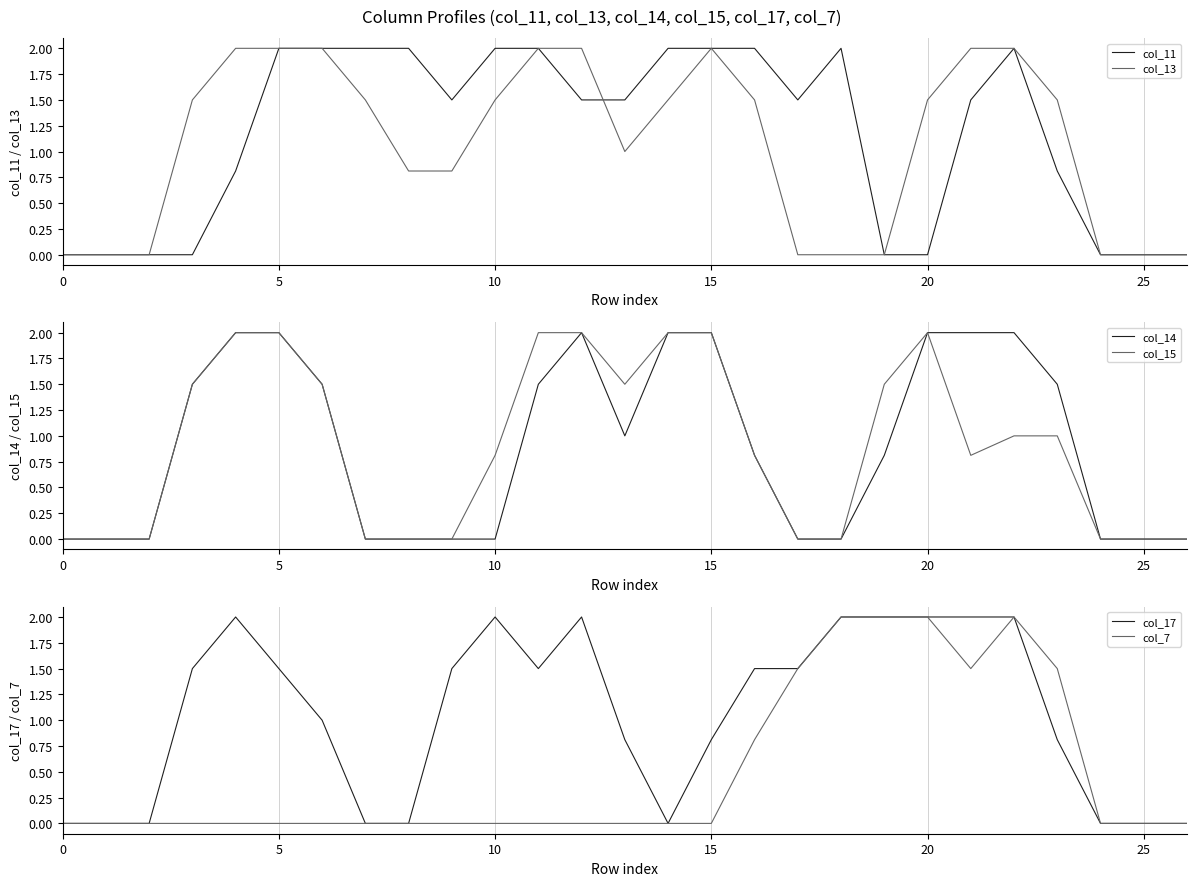

Reading left to right, transcribe all the data shown in this chart.

col_11: 0.0	0.0	0.0	0.0	0.8	2.0	2.0	2.0	2.0	1.5	2.0	2.0	1.5	1.5	2.0	2.0	2.0	1.5	2.0	0.0	0.0	1.5	2.0	0.8	0.0	0.0	0.0
col_13: 0.0	0.0	0.0	1.5	2.0	2.0	2.0	1.5	0.8	0.8	1.5	2.0	2.0	1.0	1.5	2.0	1.5	0.0	0.0	0.0	1.5	2.0	2.0	1.5	0.0	0.0	0.0
col_14: 0.0	0.0	0.0	1.5	2.0	2.0	1.5	0.0	0.0	0.0	0.0	1.5	2.0	1.0	2.0	2.0	0.8	0.0	0.0	0.8	2.0	2.0	2.0	1.5	0.0	0.0	0.0
col_15: 0.0	0.0	0.0	1.5	2.0	2.0	1.5	0.0	0.0	0.0	0.8	2.0	2.0	1.5	2.0	2.0	0.8	0.0	0.0	1.5	2.0	0.8	1.0	1.0	0.0	0.0	0.0
col_17: 0.0	0.0	0.0	1.5	2.0	1.5	1.0	0.0	0.0	1.5	2.0	1.5	2.0	0.8	0.0	0.8	1.5	1.5	2.0	2.0	2.0	2.0	2.0	0.8	0.0	0.0	0.0
col_7: 0.0	0.0	0.0	0.0	0.0	0.0	0.0	0.0	0.0	0.0	0.0	0.0	0.0	0.0	0.0	0.0	0.8	1.5	2.0	2.0	2.0	1.5	2.0	1.5	0.0	0.0	0.0